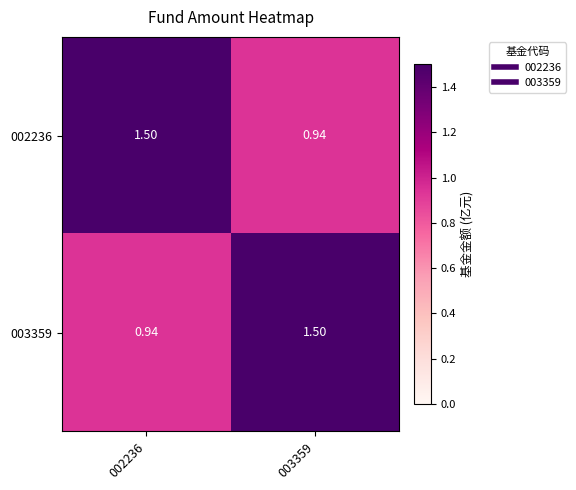

Is the value of 003359 at 002236 greater than the value of 002236 at 002236?

No